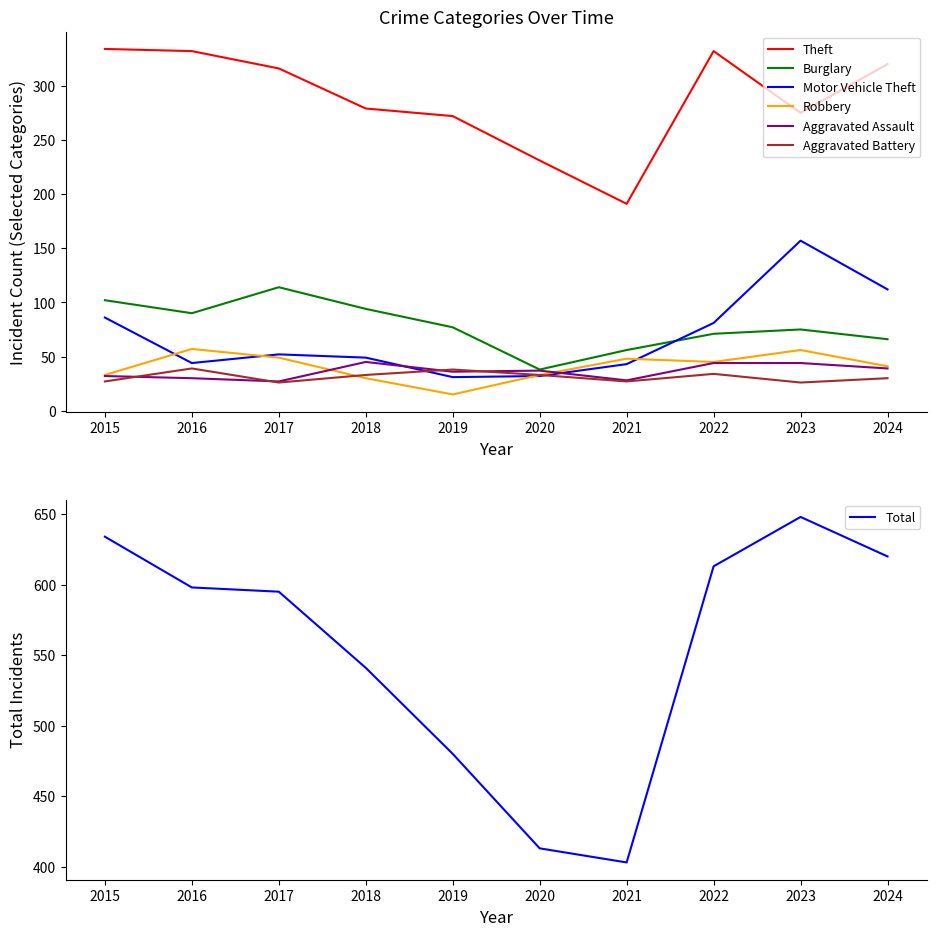

List the series in order of their peak value, lowest first.

Aggravated Battery, Aggravated Assault, Robbery, Burglary, Motor Vehicle Theft, Theft